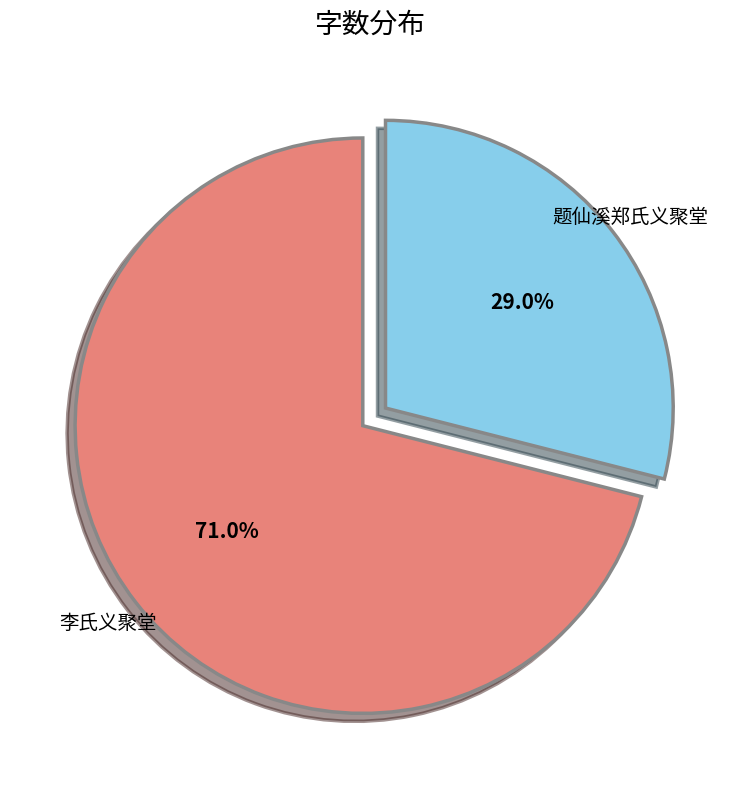

Is it true that 李氏义聚堂 is 82% of the pie?

False